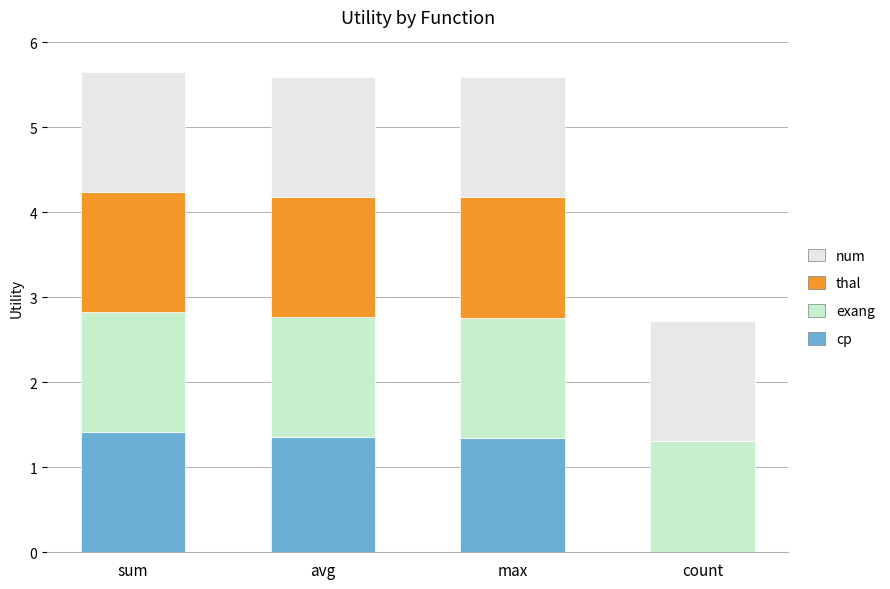

What is the highest value of the cp series?

1.4